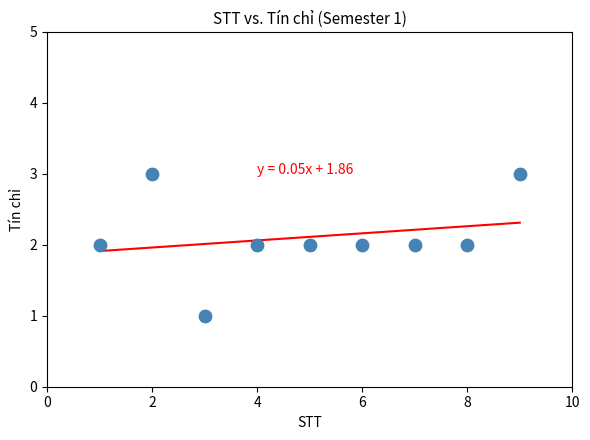

What is the range of X values (max minus min)?

8